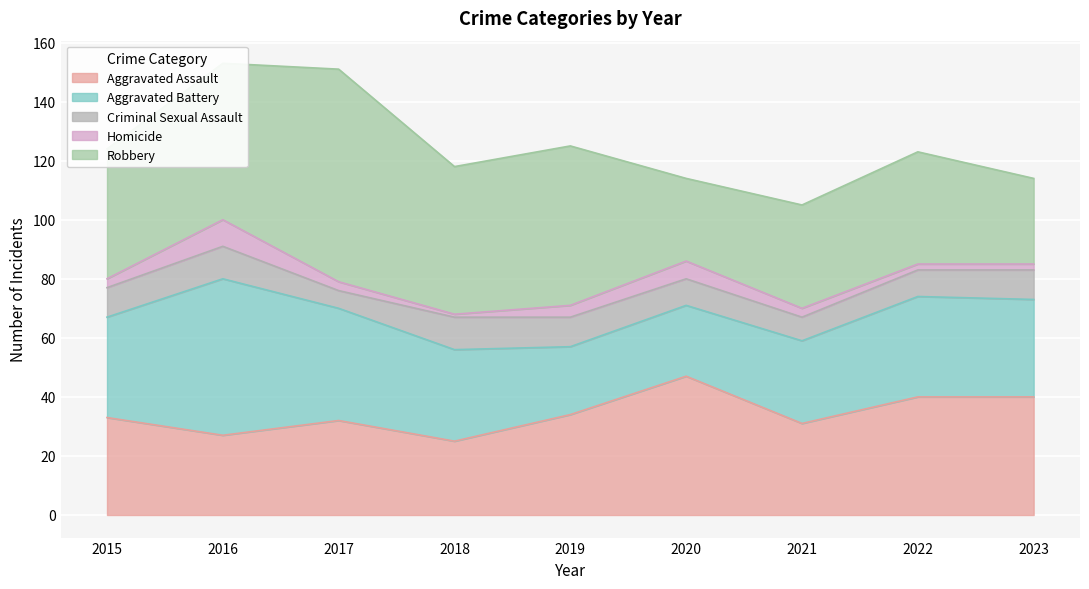

Reading left to right, transcribe all the data shown in this chart.

Aggravated Assault: 2015=33	2016=27	2017=32	2018=25	2019=34	2020=47	2021=31	2022=40	2023=40
Aggravated Battery: 2015=34	2016=53	2017=38	2018=31	2019=23	2020=24	2021=28	2022=34	2023=33
Criminal Sexual Assault: 2015=10	2016=11	2017=6	2018=11	2019=10	2020=9	2021=8	2022=9	2023=10
Homicide: 2015=3	2016=9	2017=3	2018=1	2019=4	2020=6	2021=3	2022=2	2023=2
Robbery: 2015=44	2016=53	2017=72	2018=50	2019=54	2020=28	2021=35	2022=38	2023=29